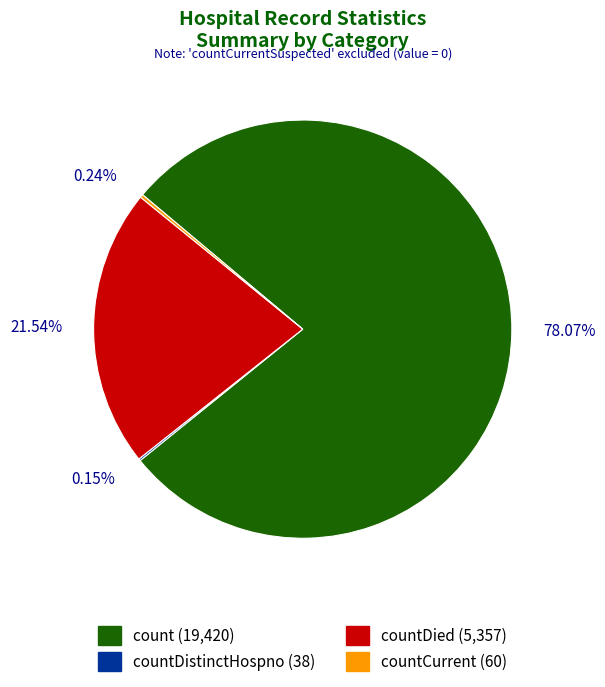

Does any single category account for the majority?

Yes